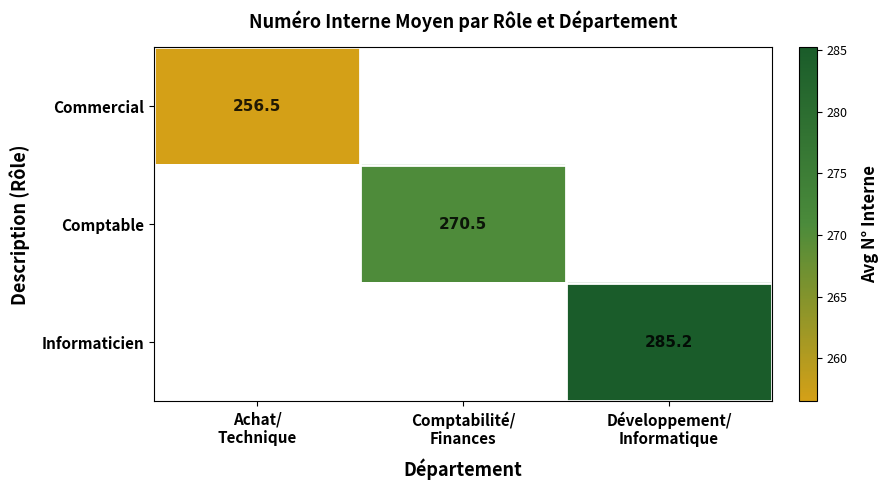

At which label does Commercial reach its minimum?

Achat/ Technique